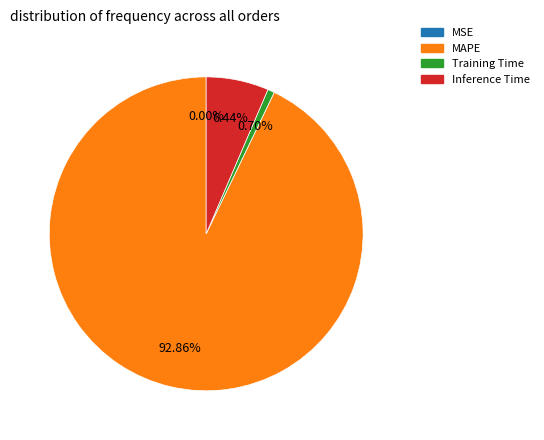

Is MAPE the majority of the pie?

Yes